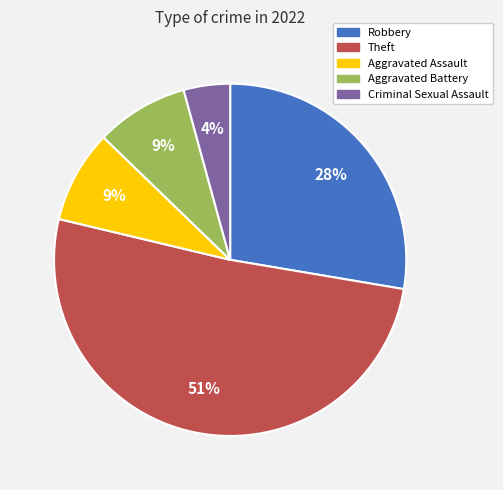

Do Criminal Sexual Assault and Robbery together represent more than half of the pie?

No